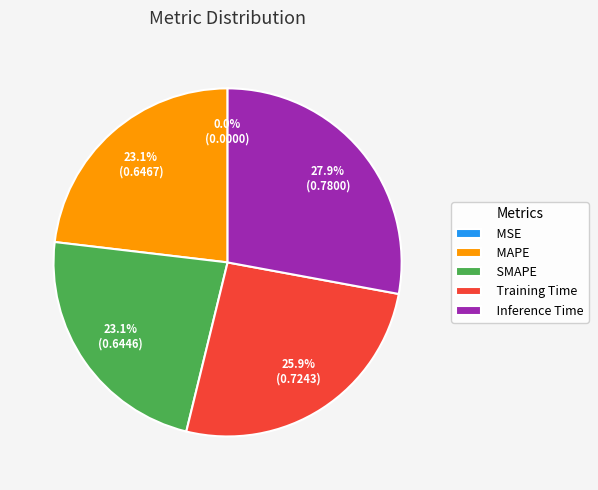

To the nearest percent, what portion does MAPE represent?

23%